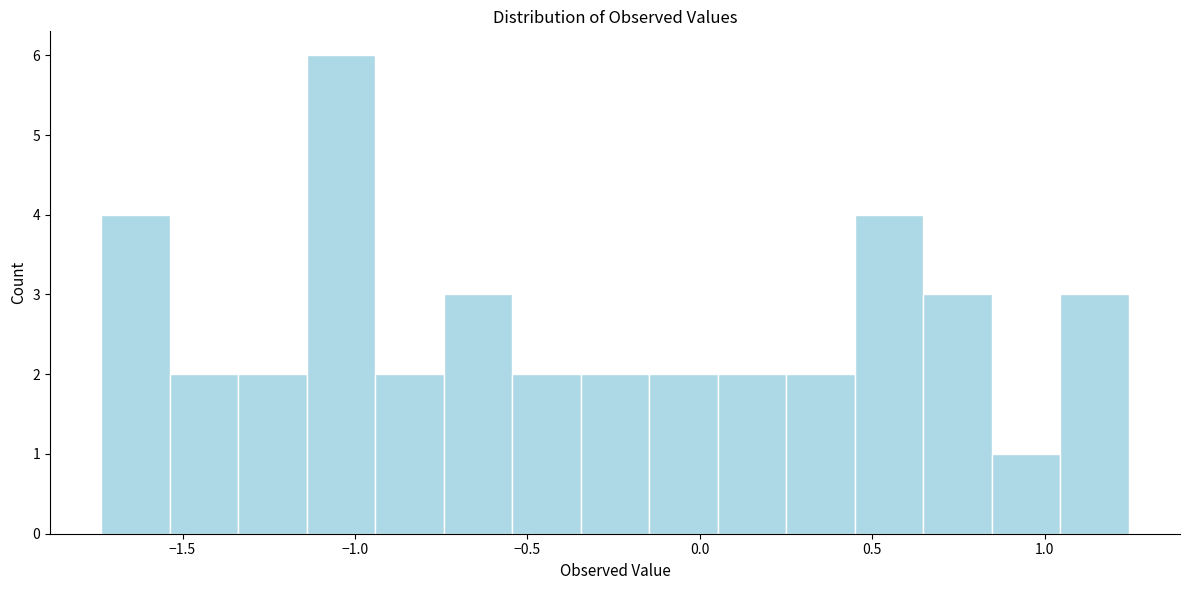

Read against the x-axis, roughly where is the centre of the tallest bar?

-1.05